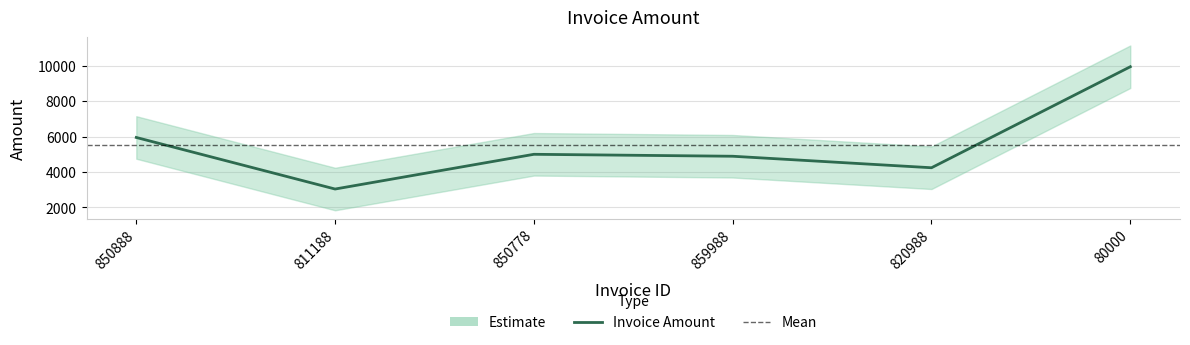

List the labels in order of value, smallest first.

811188, 820988, 859988, 850778, 850888, 80000